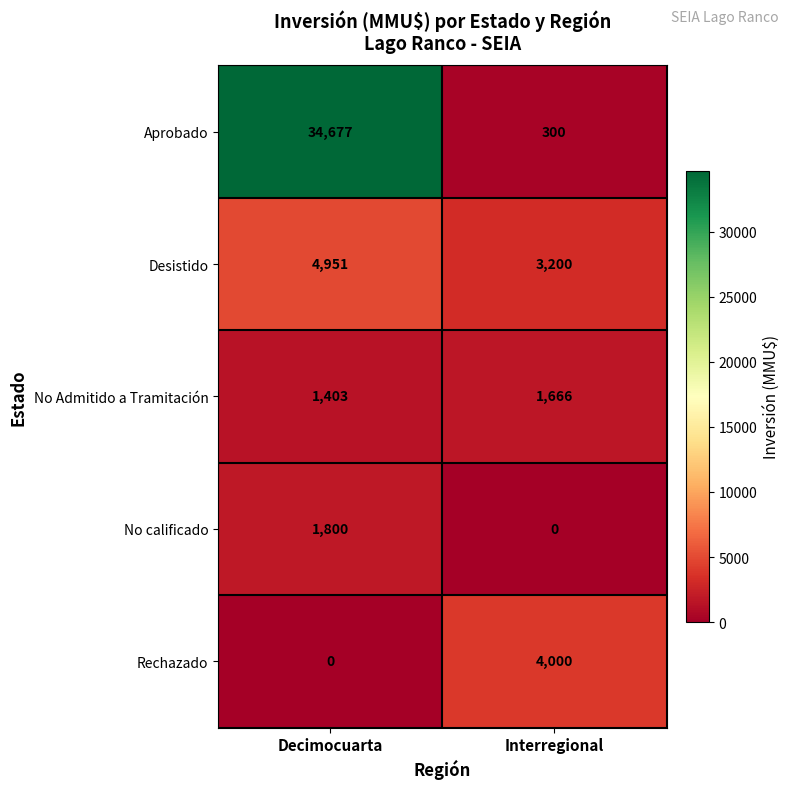

What is the maximum value shown in the chart?

34677